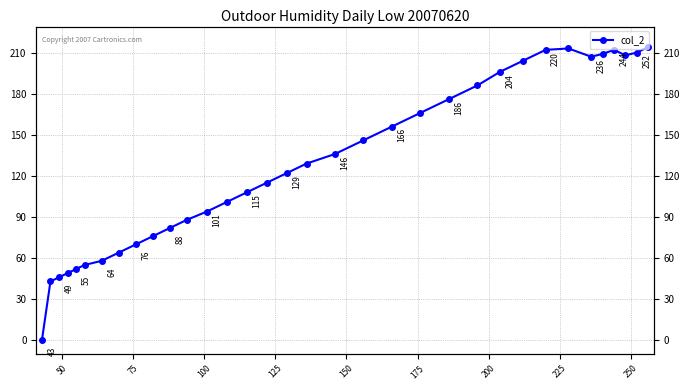

How many interior local valleys (lower than both neighbors) does the data have?

2